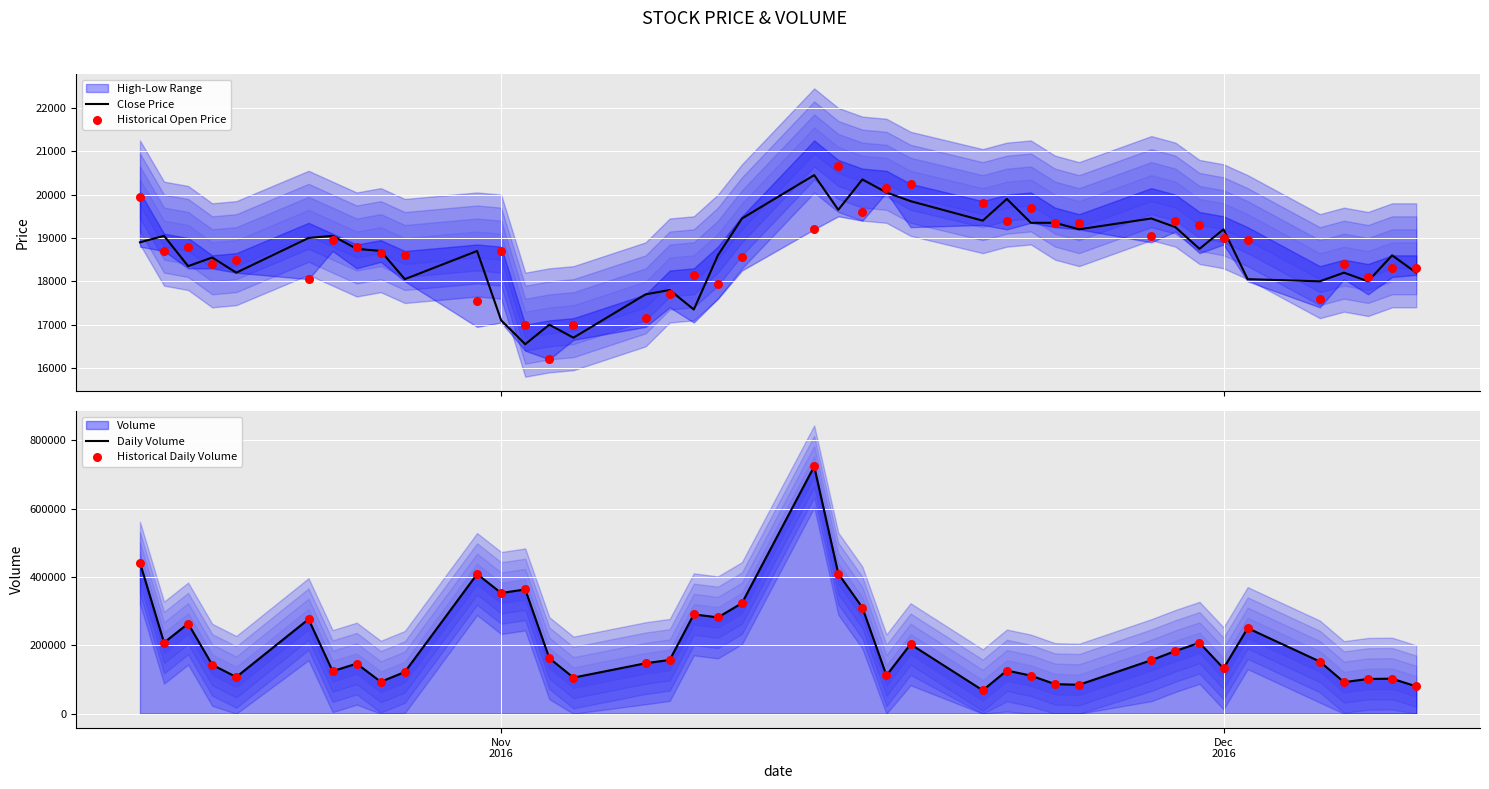

What is the maximum value for Close Price?

20450